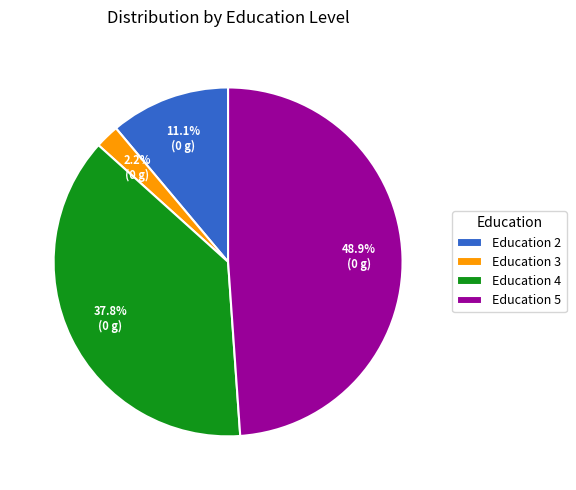

How many segments does this pie chart have?

4